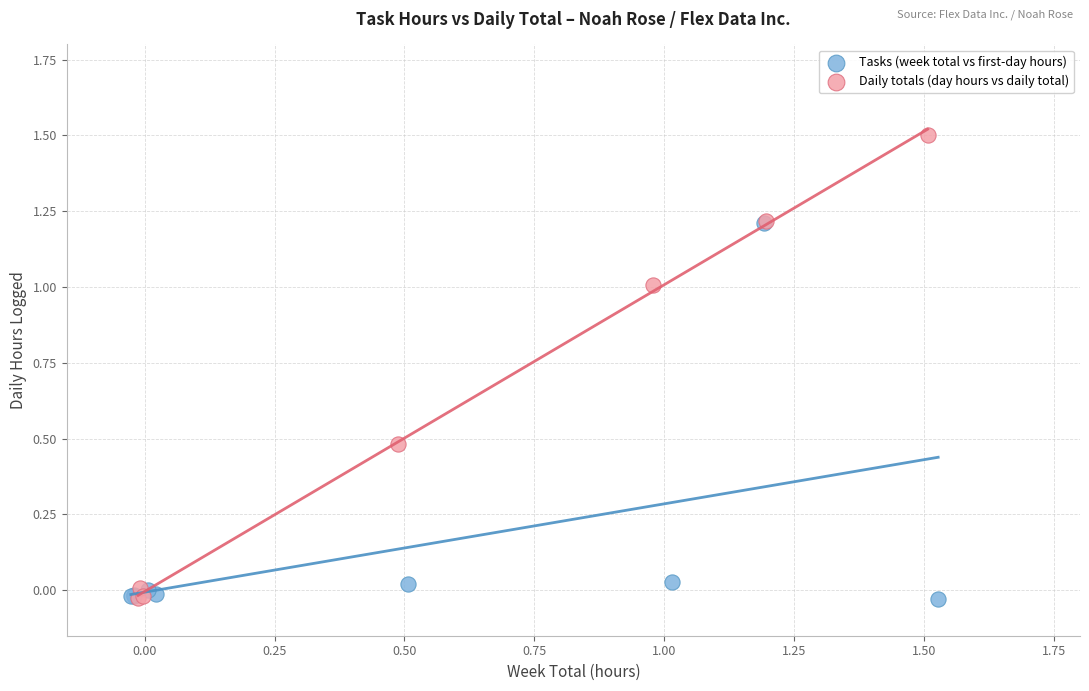

Which series reaches the maximum Y coordinate?

Daily totals (day hours vs daily total)